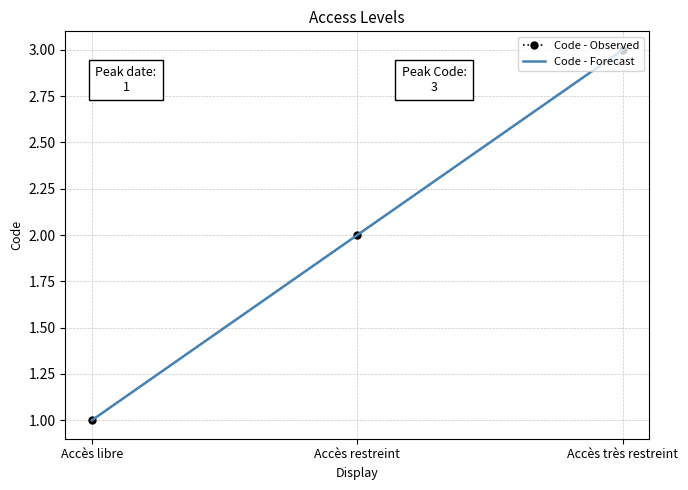

Where does the data first go above 2?

Accès très restreint